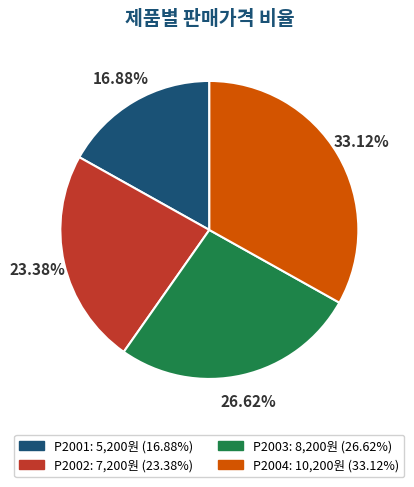

Count the number of slices in the pie.

4